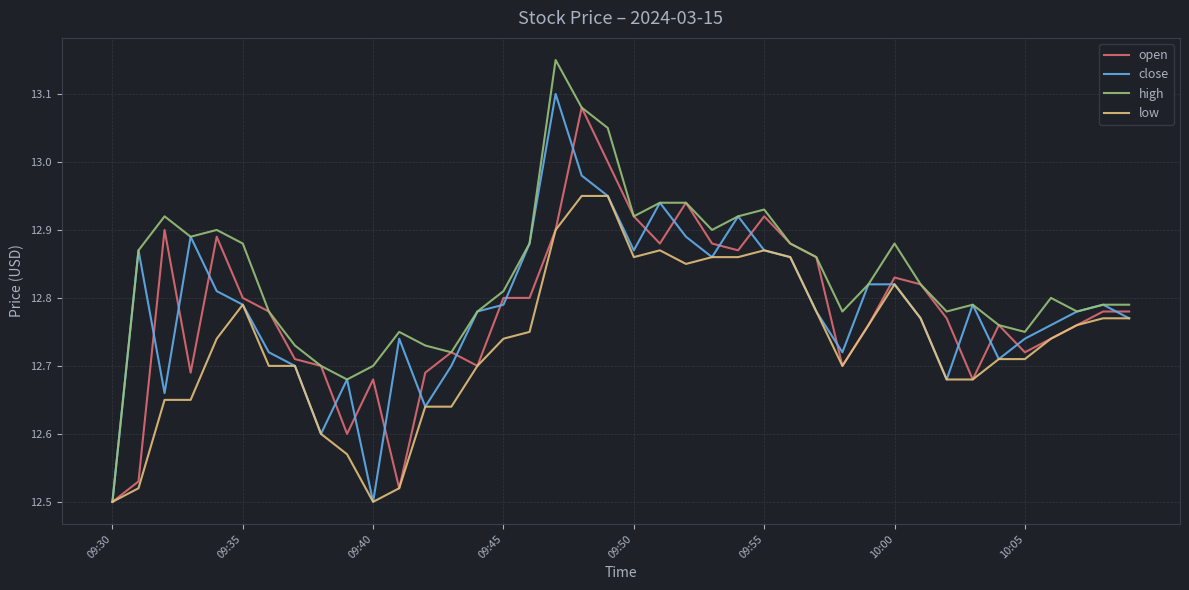

How many lines are shown in the chart?

4